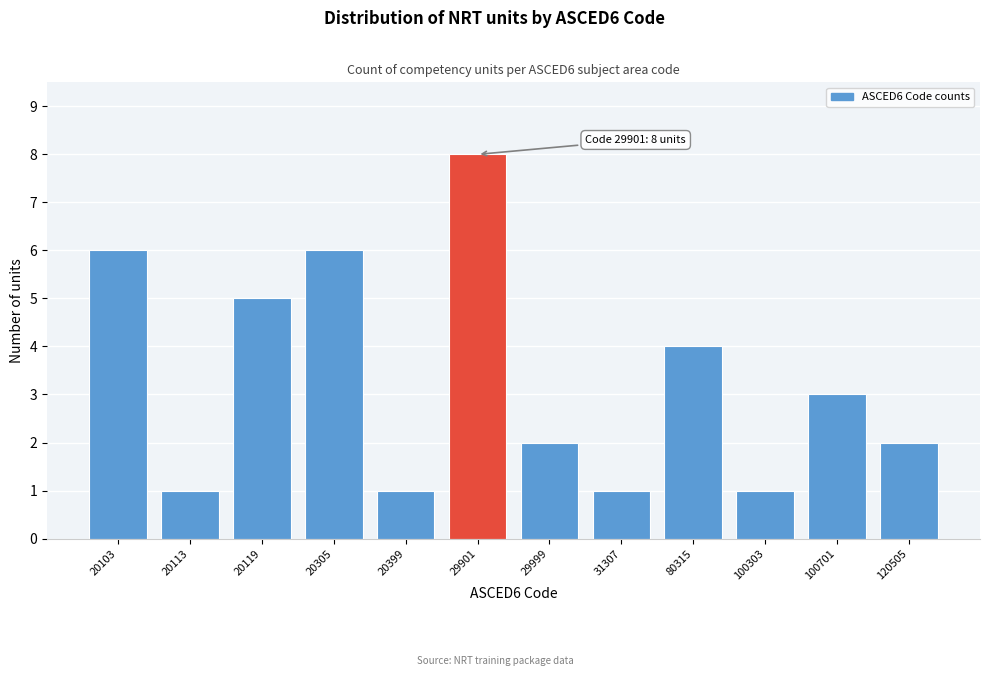

Reading left to right, what are all the values shown in this chart?

6	1	5	6	1	8	2	1	4	1	3	2